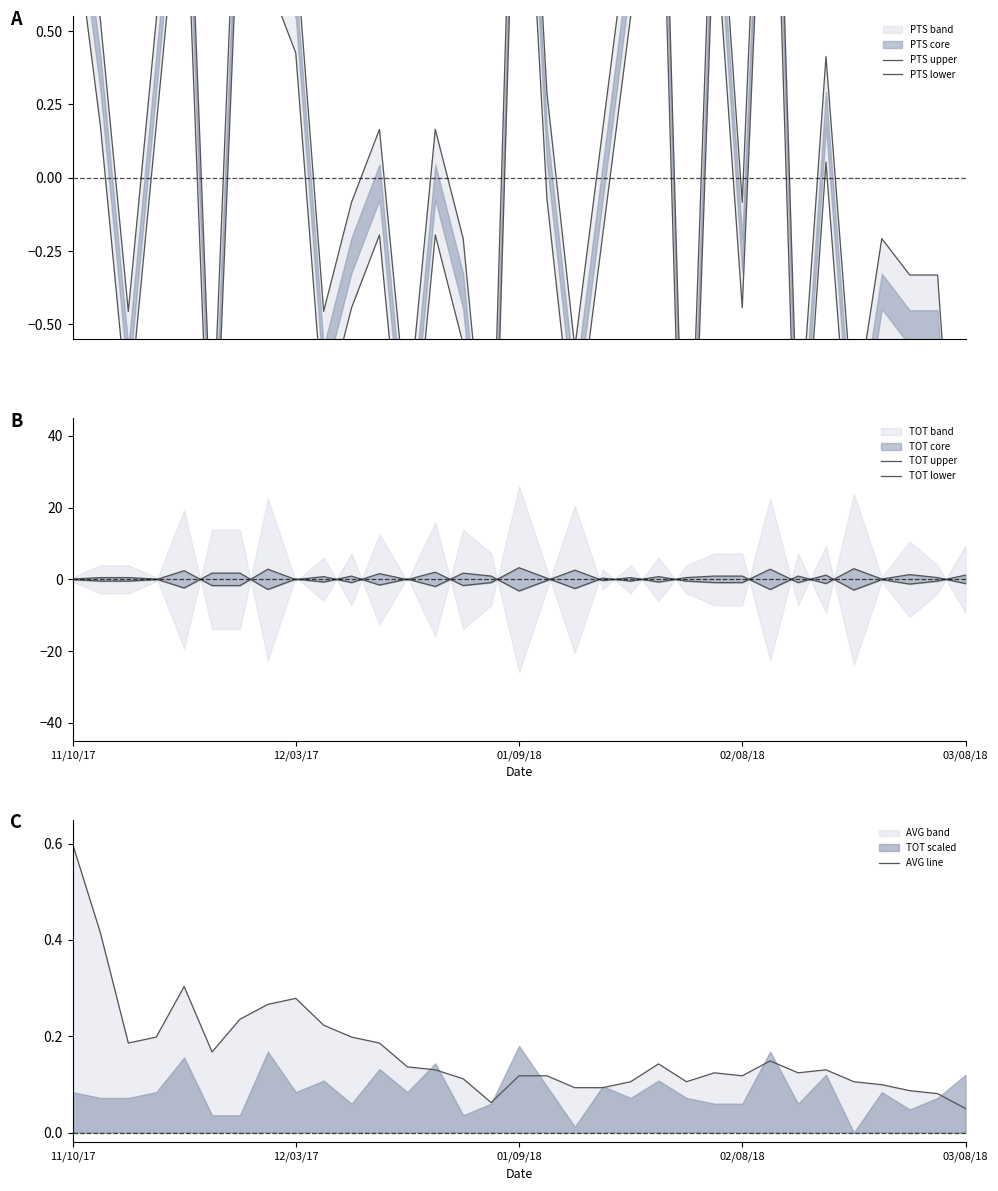

Reading right to left, what are all the values shown in this chart?

PTS upper: -1.7	-0.3	-0.3	-0.2	-0.8	0.4	-1.0	2.2	-0.1	1.3	-1.4	1.9	0.9	0.2	-0.6	0.3	2.0	-1.2	-0.2	0.2	-0.8	0.2	-0.1	-0.5	0.8	1.0	1.4	-1.0	1.5	0.5	-0.5	0.5	1.3
PTS lower: -2.1	-0.7	-0.7	-0.6	-1.2	0.1	-1.3	1.8	-0.4	0.9	-1.8	1.5	0.5	-0.2	-0.9	-0.1	1.7	-1.6	-0.6	-0.2	-1.2	-0.2	-0.4	-0.8	0.4	0.7	1.0	-1.3	1.2	0.2	-0.8	0.2	0.9
TOT upper: 1.2	-0.5	-1.3	-0.1	-3.0	1.2	-0.9	2.8	-0.9	-0.9	-0.5	0.8	-0.5	0.3	-2.6	0.3	3.2	-0.9	-1.7	2.0	-0.1	1.6	-0.9	0.8	-0.1	2.8	-1.7	-1.7	2.4	-0.1	-0.5	-0.5	-0.1
TOT lower: -1.2	0.5	1.3	0.1	3.0	-1.2	0.9	-2.8	0.9	0.9	0.5	-0.8	0.5	-0.3	2.6	-0.3	-3.2	0.9	1.7	-2.0	0.1	-1.6	0.9	-0.8	0.1	-2.8	1.7	1.7	-2.4	0.1	0.5	0.5	0.1
AVG line: 0.1	0.1	0.1	0.1	0.1	0.1	0.1	0.1	0.1	0.1	0.1	0.1	0.1	0.1	0.1	0.1	0.1	0.1	0.1	0.1	0.1	0.2	0.2	0.2	0.3	0.3	0.2	0.2	0.3	0.2	0.2	0.4	0.6